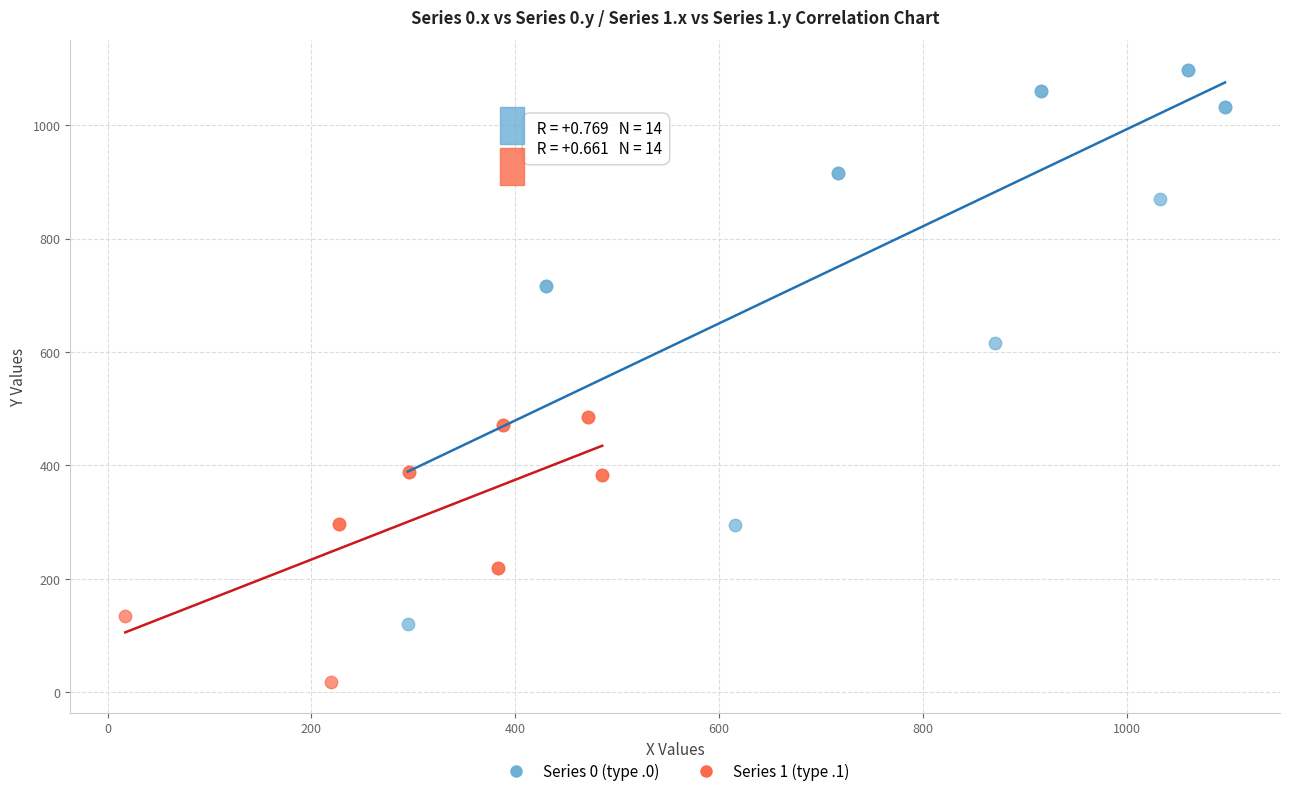

Which series reaches the minimum Y coordinate?

Series 1 (type .1)